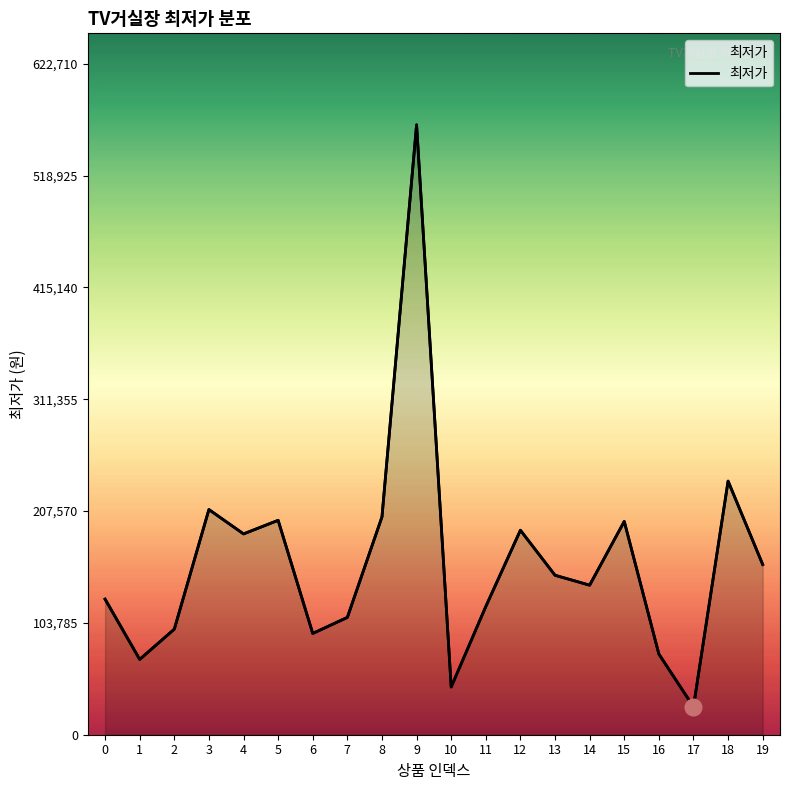

Read the value at 3, to the nearest 50.

209000